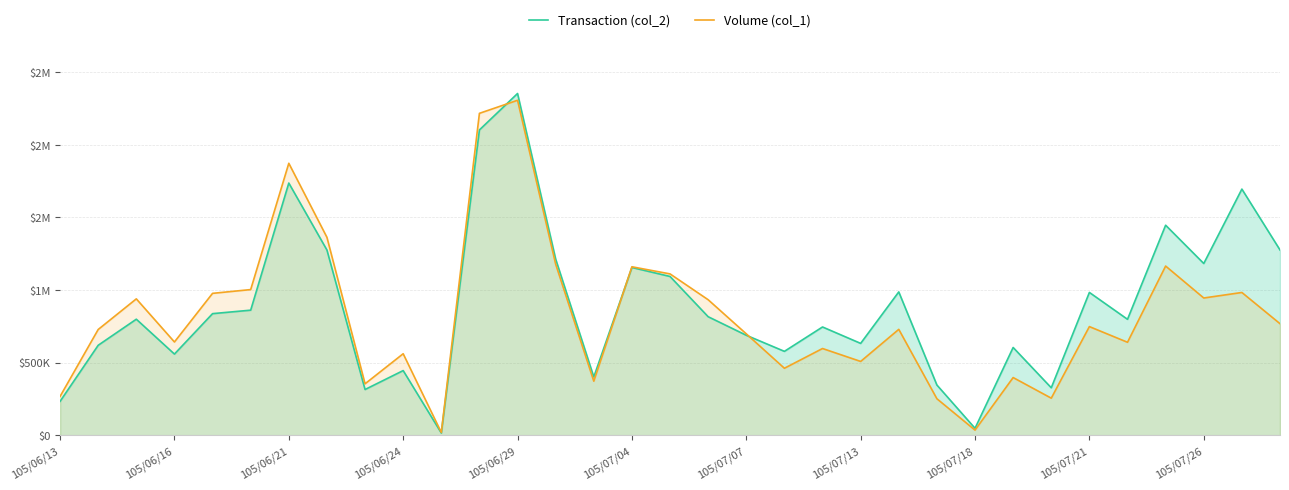

How many data points in Transaction (col_2) are less than 798880?

16